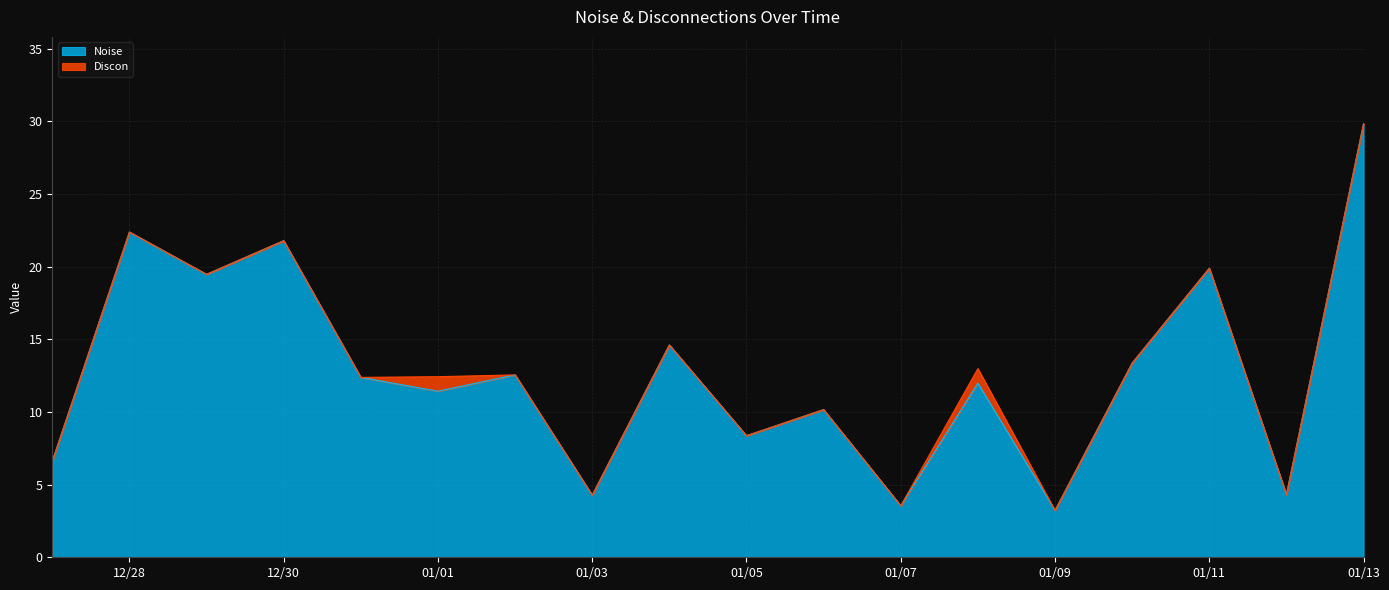

How many points are higher than both their immediate neighbors (excluding endpoints)?

7